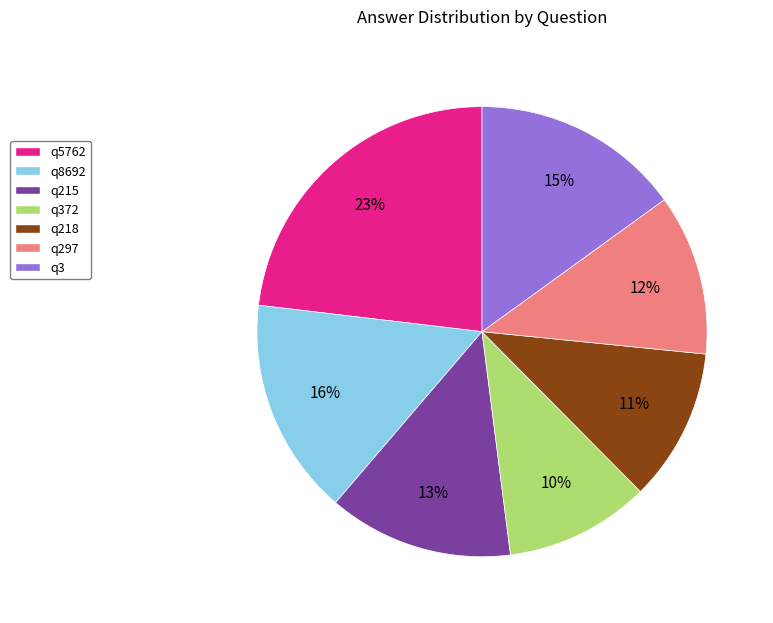

To the nearest percent, what is the average slice percentage?

14%